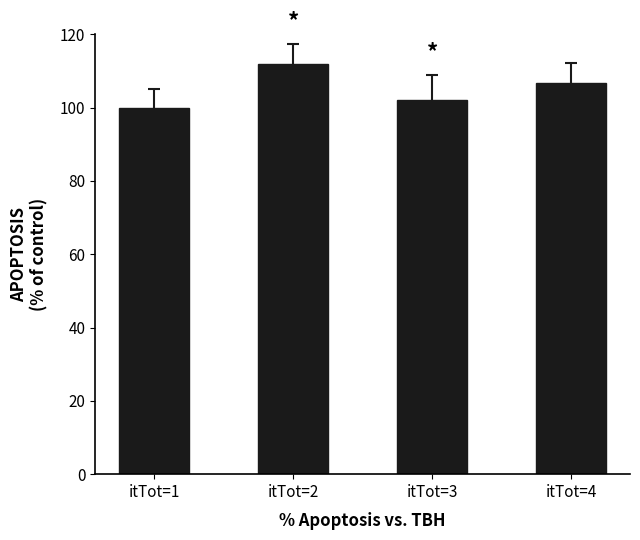

How many data points does each series have?

4